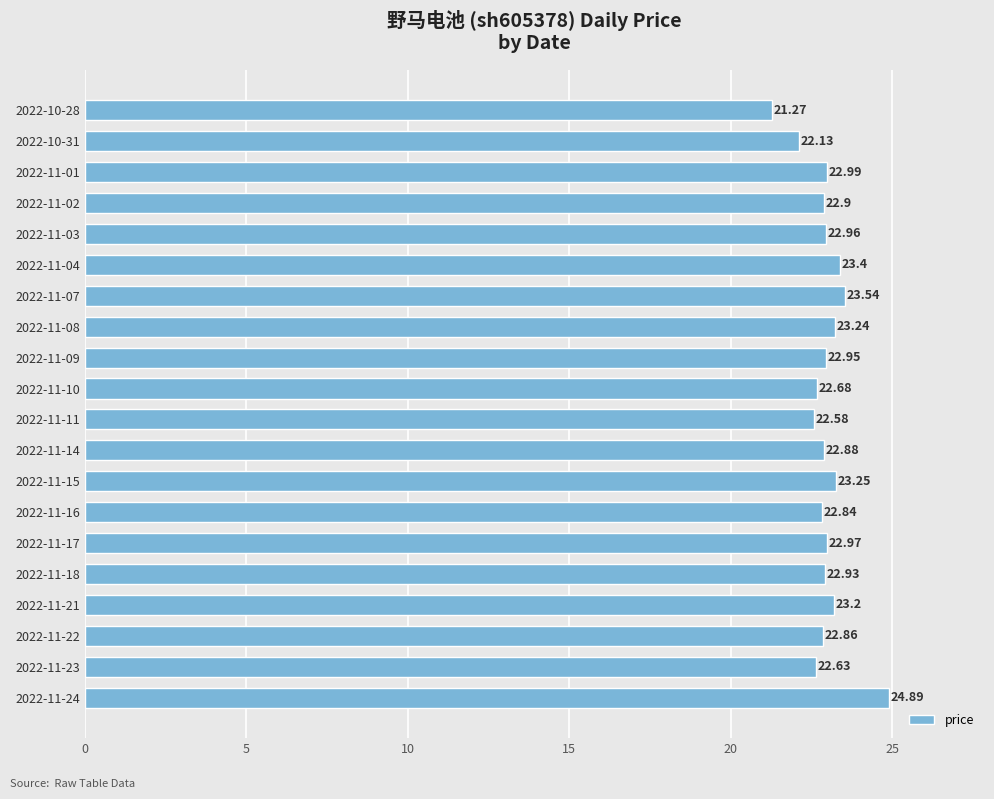

What is the sum of all values?

459.1